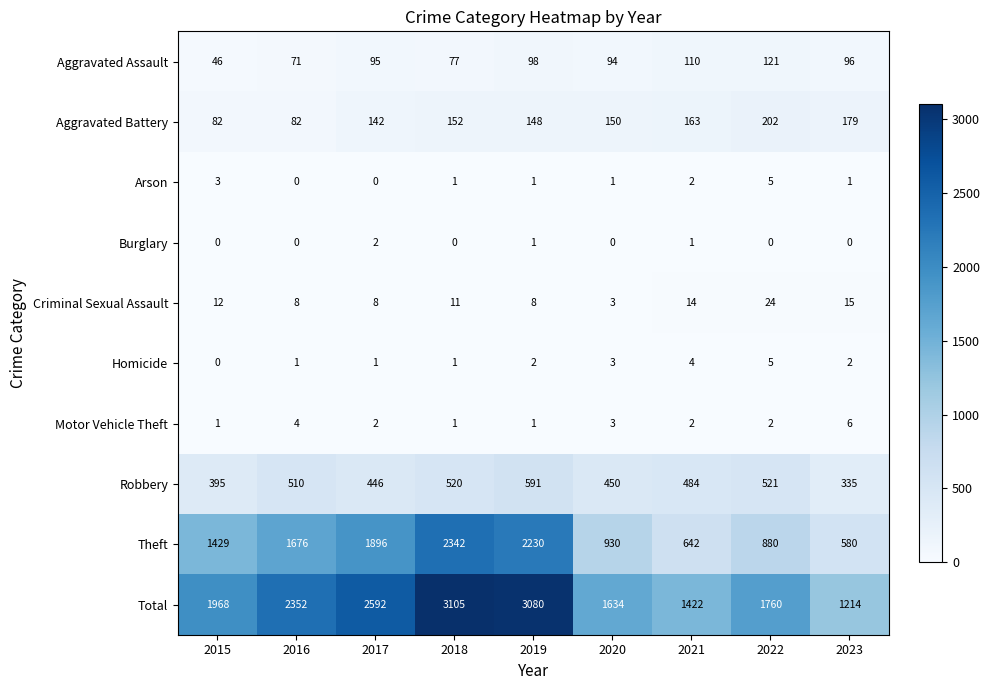

At how many categories does at least one series exceed 933?

9